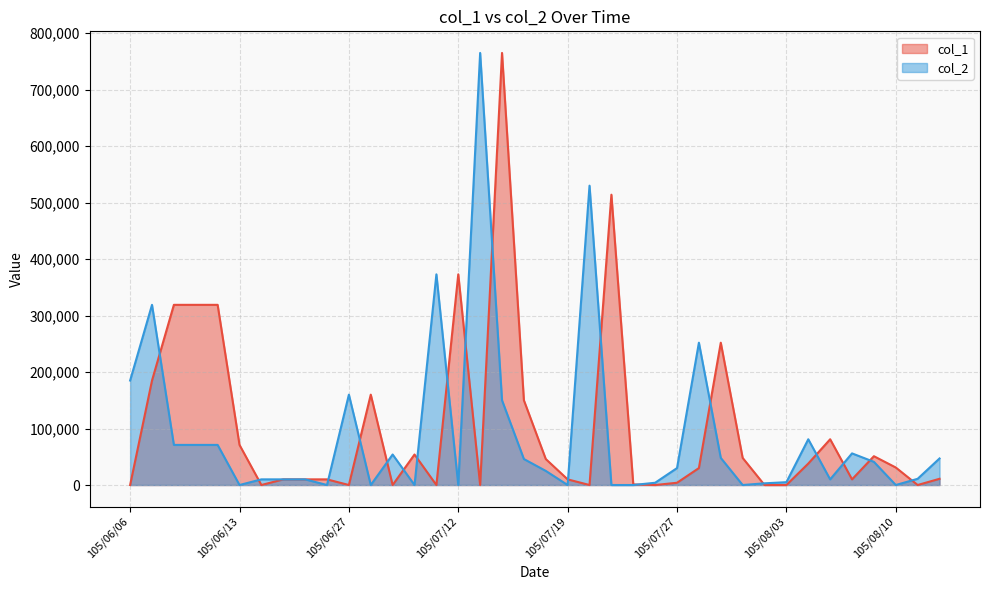

What is the sum of all col_1 values?

3872000